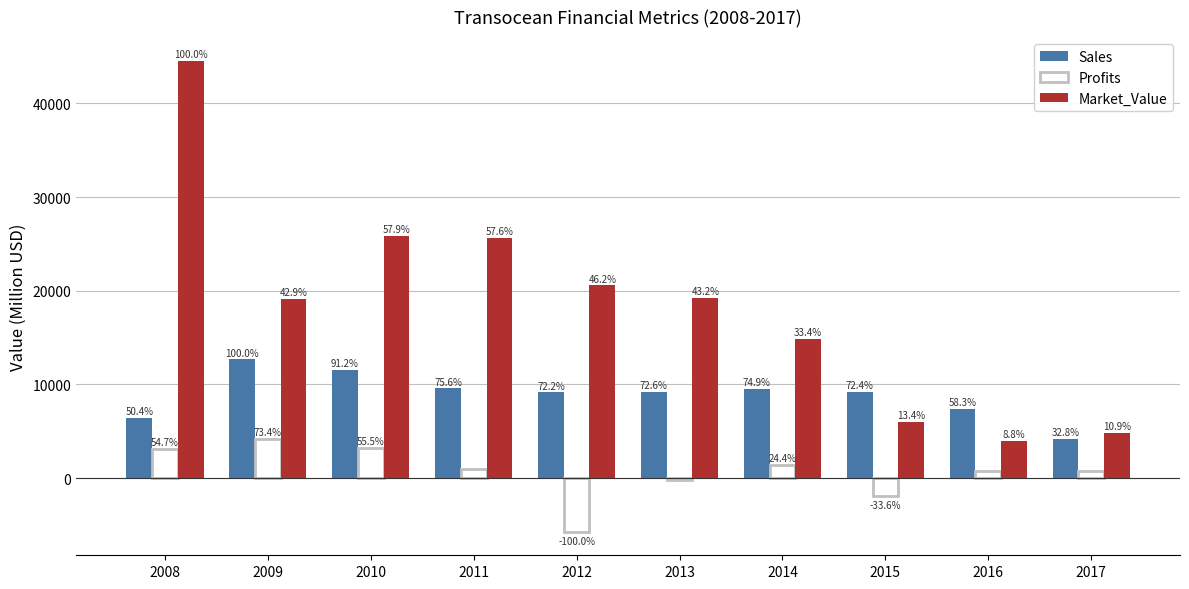

Between 2012 and 2014, which series saw the biggest shift?

Profits